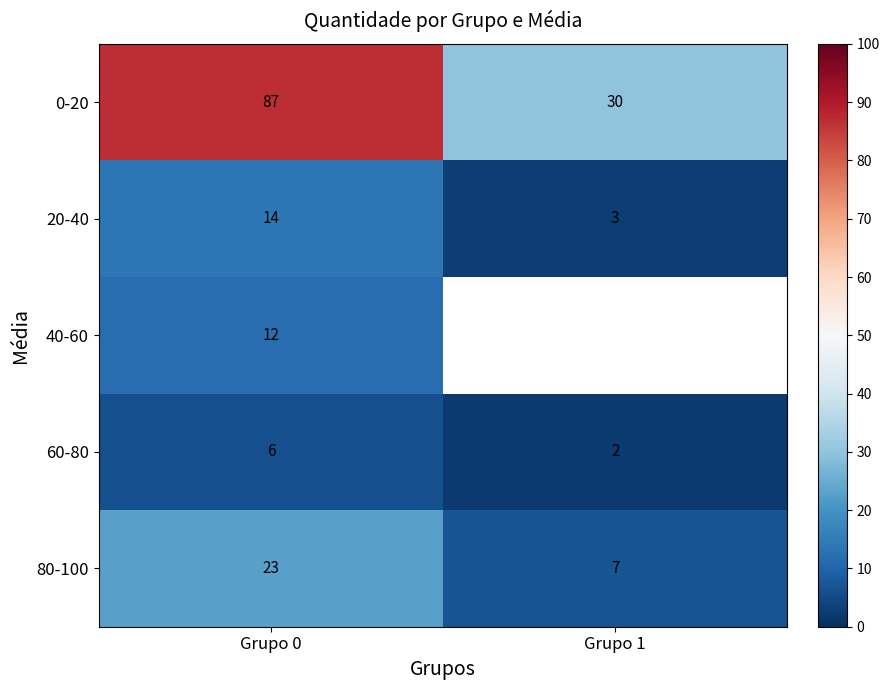

What is the difference between the maximum and minimum values in the 0-20 series?

57